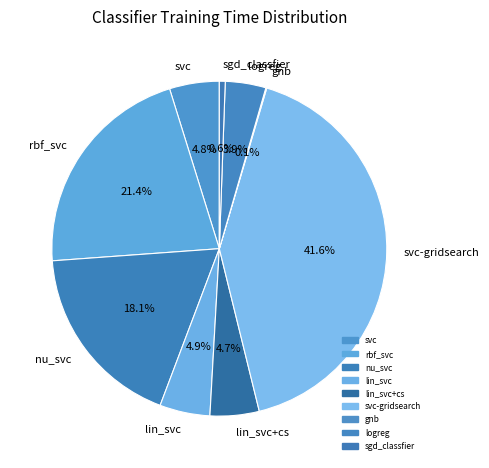

How much of the chart is everything except lin_svc?

95.1%